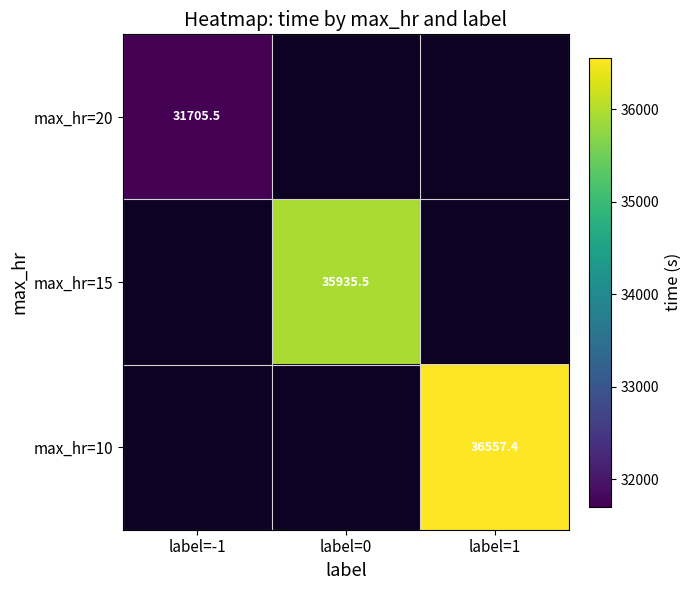

List the series in order of their overall mean, lowest first.

max_hr=20, max_hr=15, max_hr=10